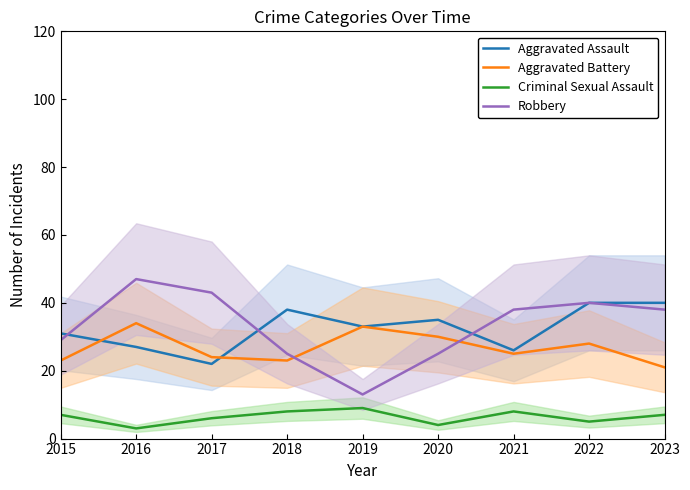

What is the difference between the Criminal Sexual Assault values at 2019 and 2023?

2